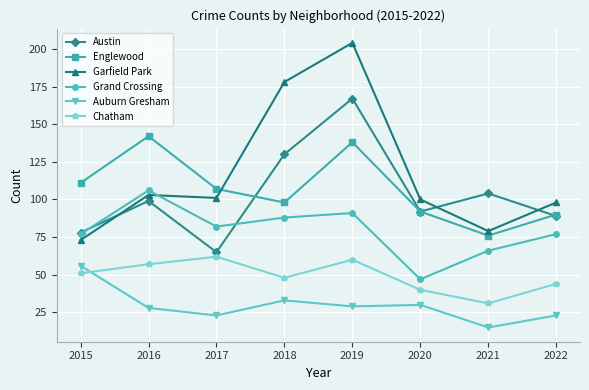

What is the sum of all Grand Crossing values?

634